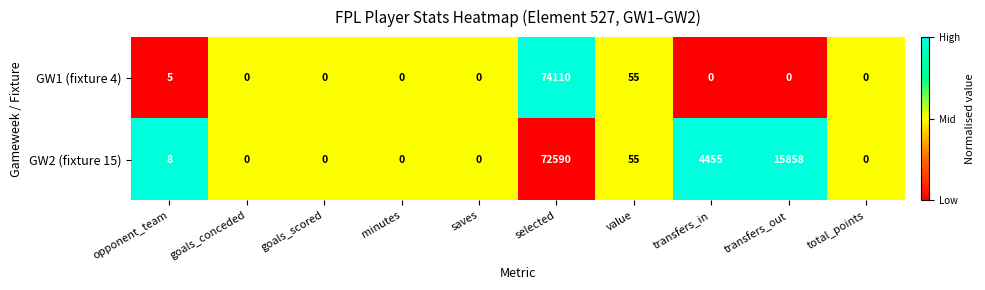

The value of GW1 (fixture 4) at value is 55. True or false?

True